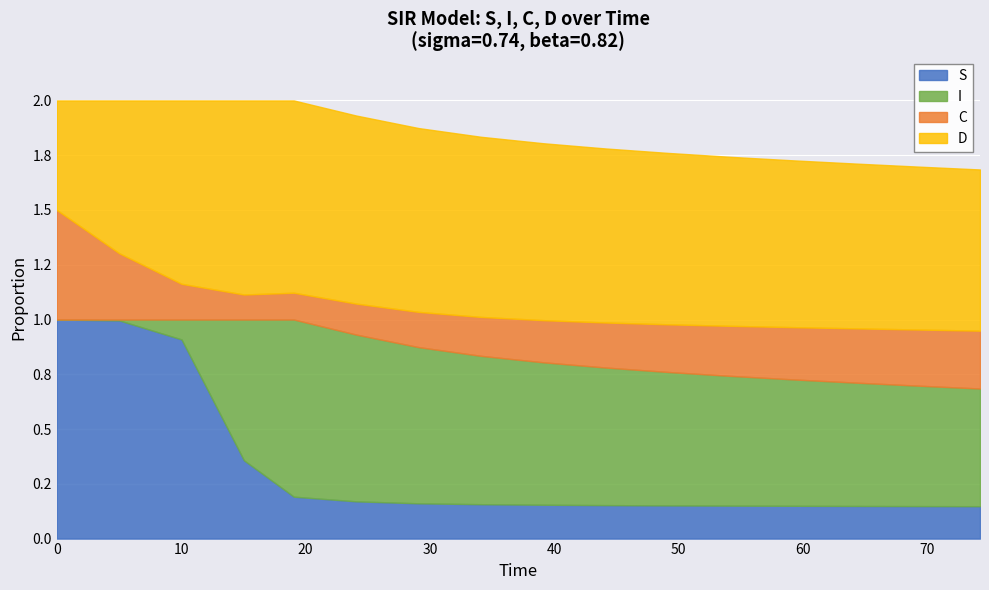

How many lines are shown in the chart?

4